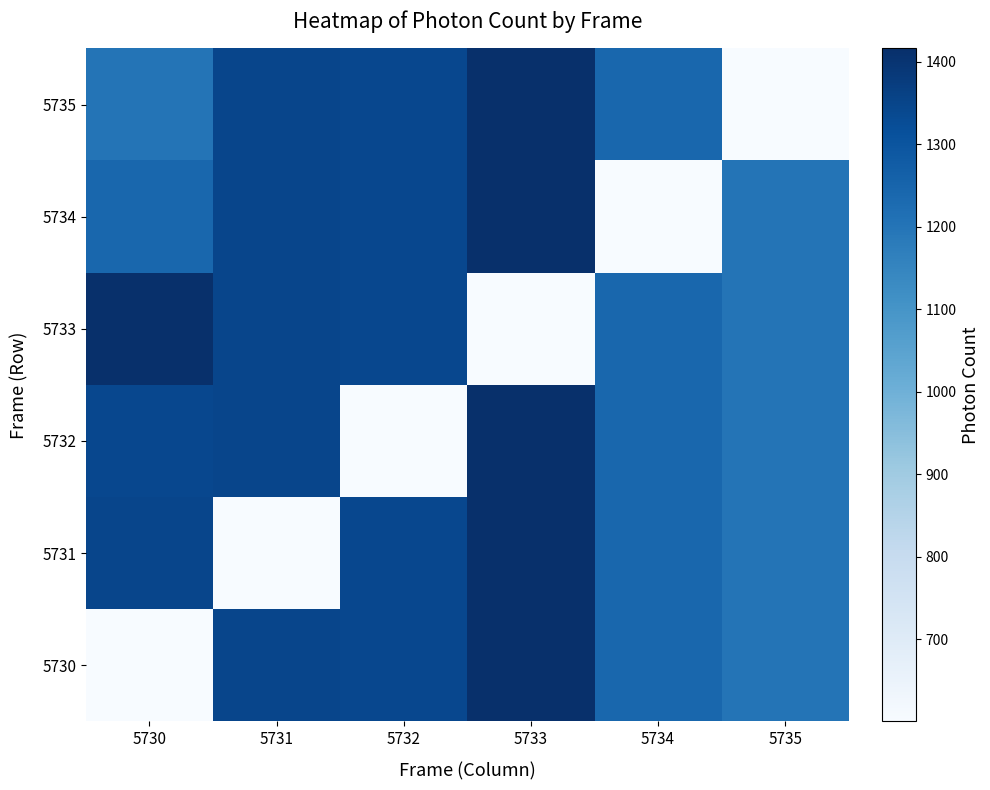

Reading left to right, what are all the values shown in this chart?

5730: 5730=600.6	5731=1347.0	5732=1341.9	5733=1416.0	5734=1243.8	5735=1199.6
5731: 5730=1347.0	5731=600.6	5732=1341.9	5733=1416.0	5734=1243.8	5735=1199.6
5732: 5730=1341.9	5731=1347.0	5732=600.6	5733=1416.0	5734=1243.8	5735=1199.6
5733: 5730=1416.0	5731=1347.0	5732=1341.9	5733=600.6	5734=1243.8	5735=1199.6
5734: 5730=1243.8	5731=1347.0	5732=1341.9	5733=1416.0	5734=600.6	5735=1199.6
5735: 5730=1199.6	5731=1347.0	5732=1341.9	5733=1416.0	5734=1243.8	5735=600.6